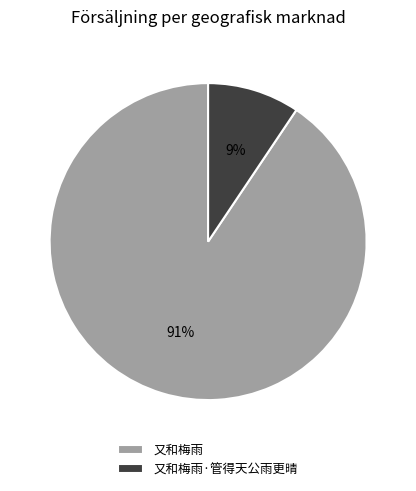

Which category has the smallest portion of the pie?

又和梅雨·管得天公雨更晴